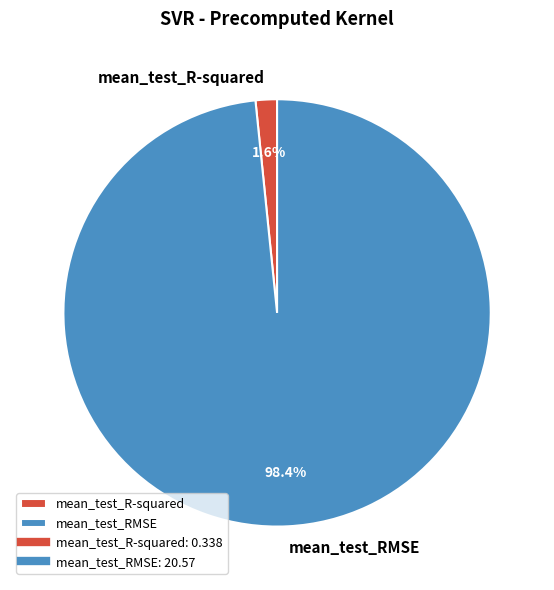

To the nearest percent, what is the average slice percentage?

50%